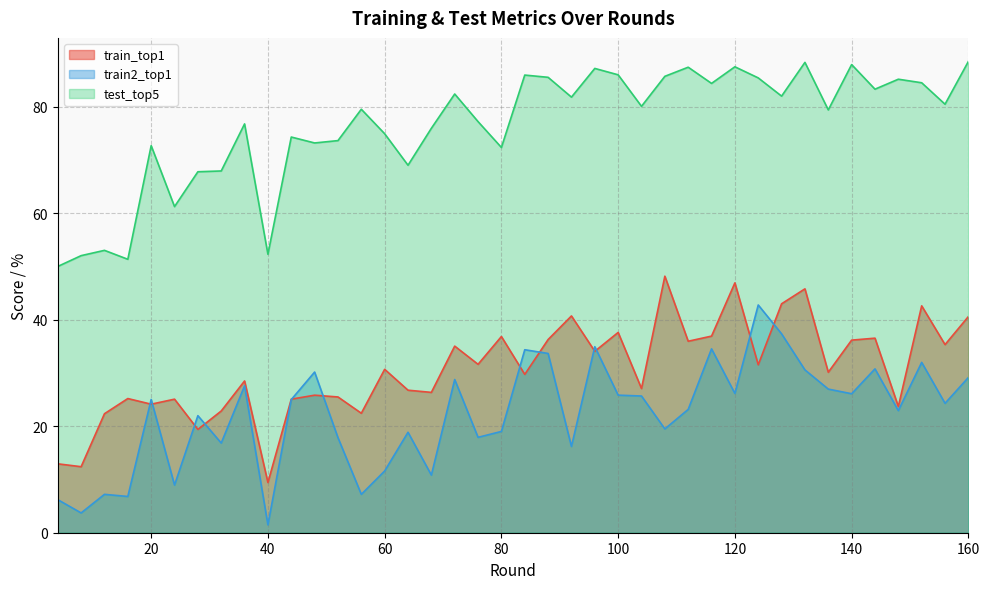

How many interior local peaks does the train_top1 series have?

14